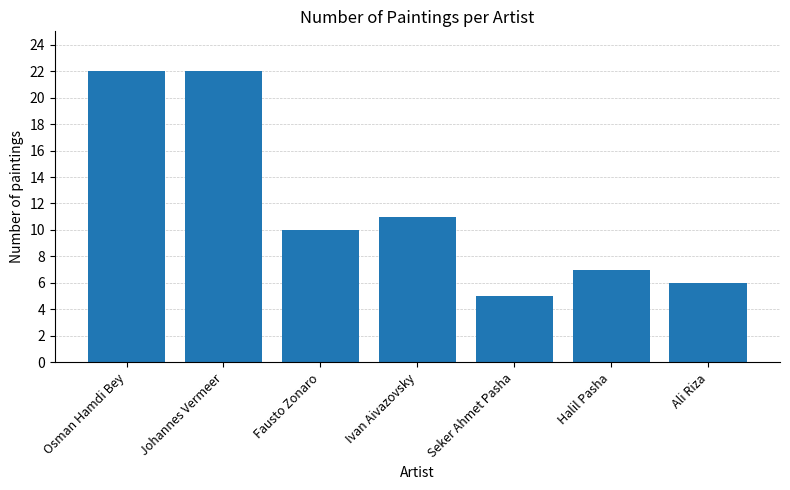

Where does the data first go above 10?

Osman Hamdi Bey